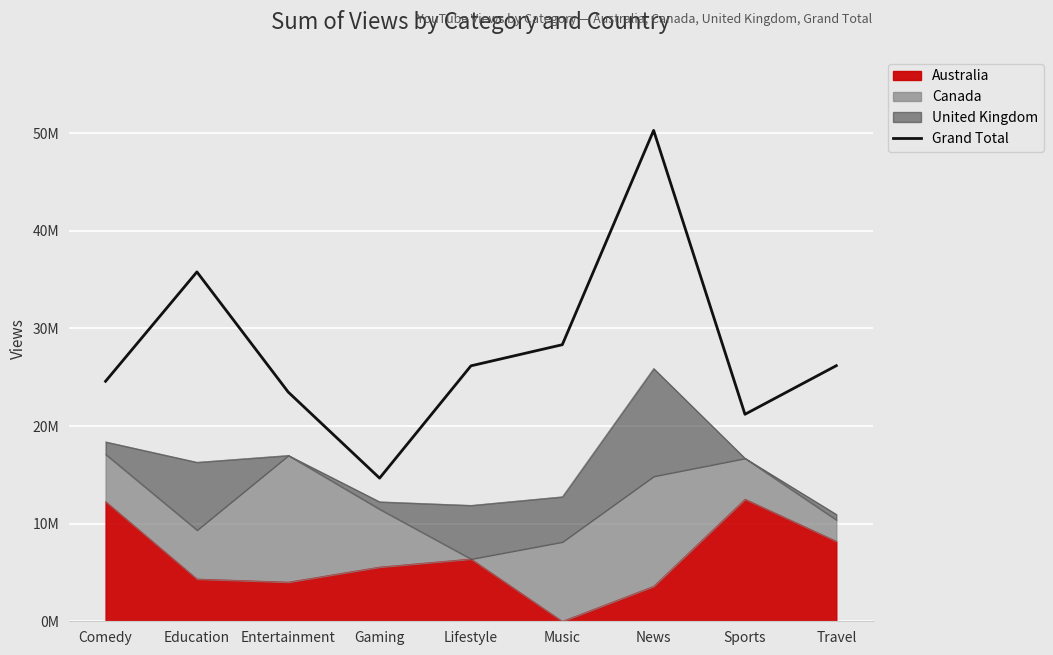

At which label is the value closest to 32476086?

Education